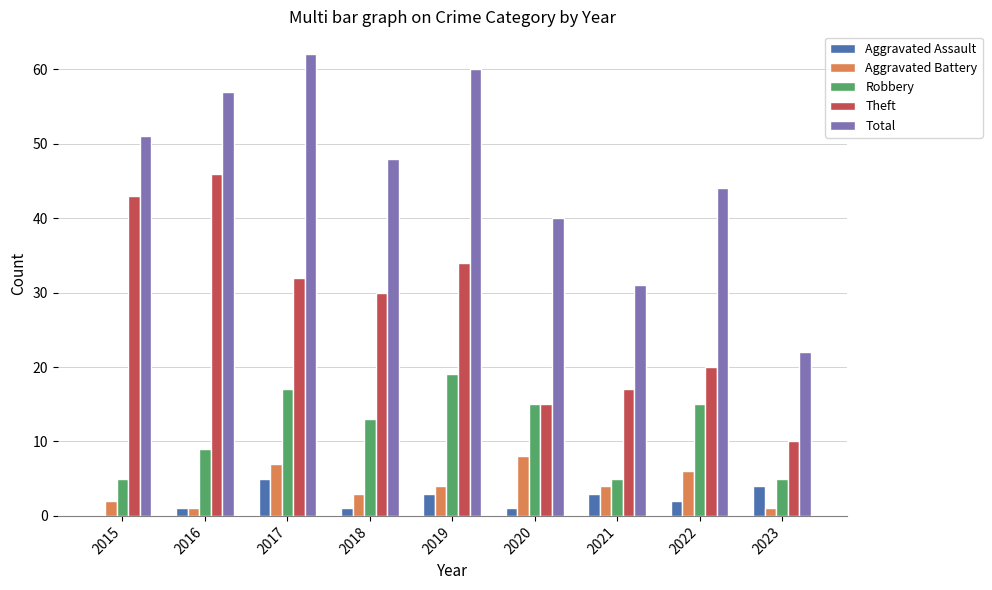

Are the bars grouped side by side (vs. stacked)?

Yes